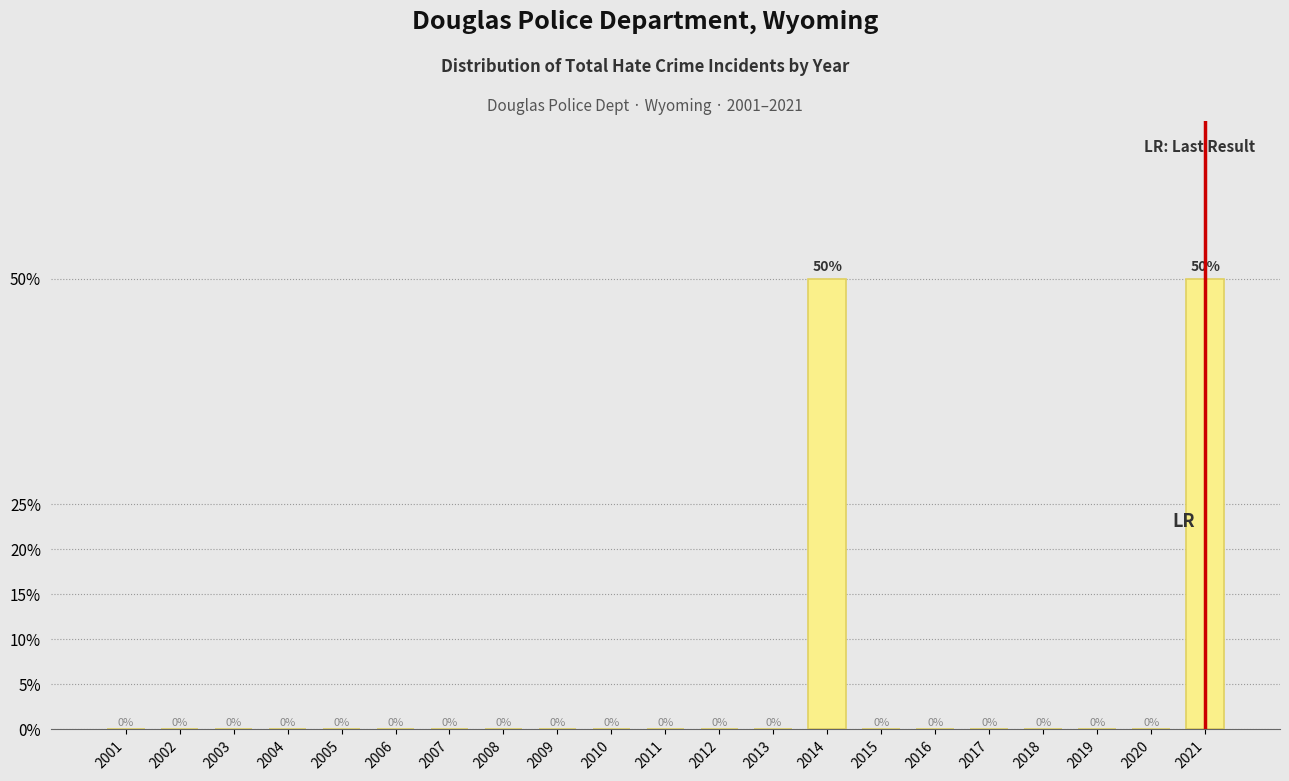

Reading right to left, list all the values displayed in this chart.

2021=50	2020=0	2019=0	2018=0	2017=0	2016=0	2015=0	2014=50	2013=0	2012=0	2011=0	2010=0	2009=0	2008=0	2007=0	2006=0	2005=0	2004=0	2003=0	2002=0	2001=0